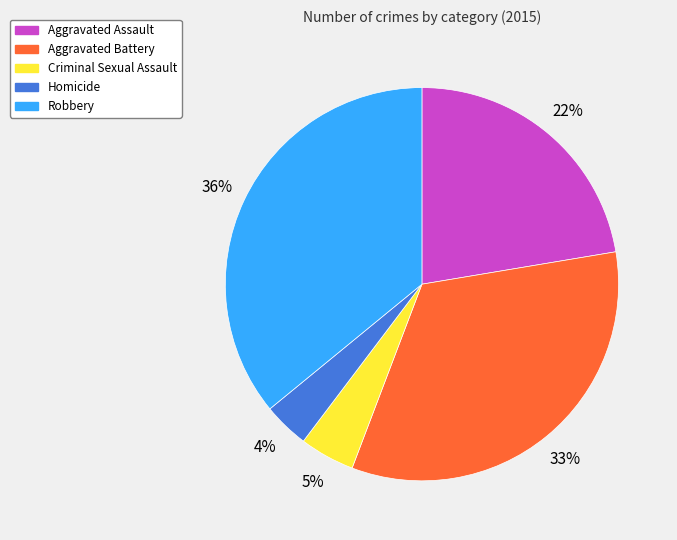

Count the number of slices in the pie.

5